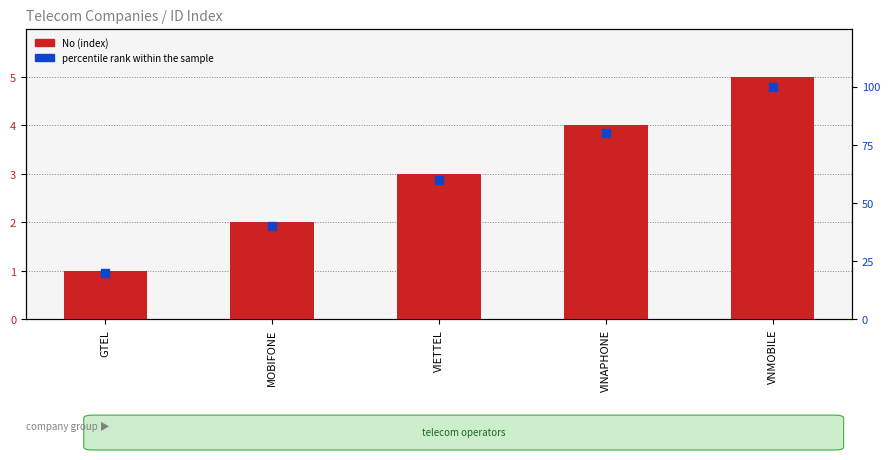

At how many categories does at least one series exceed 72?

2